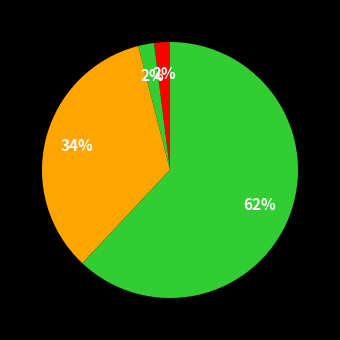

Which slice is the largest?

Theft